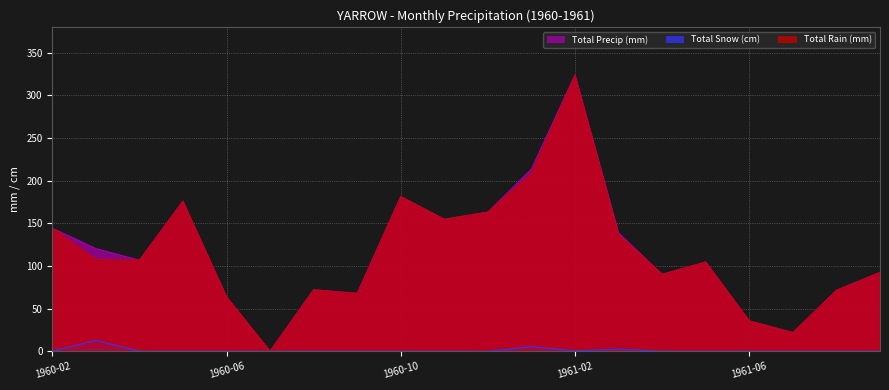

What position from the left is 1960-07?

6